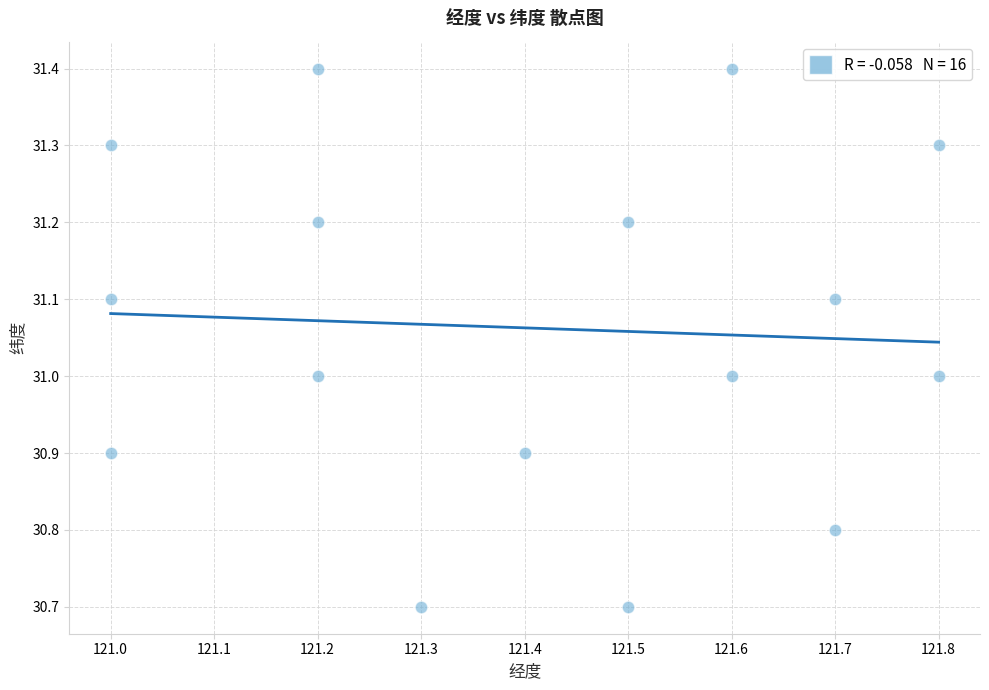

What is the range of X values (max minus min)?

0.8